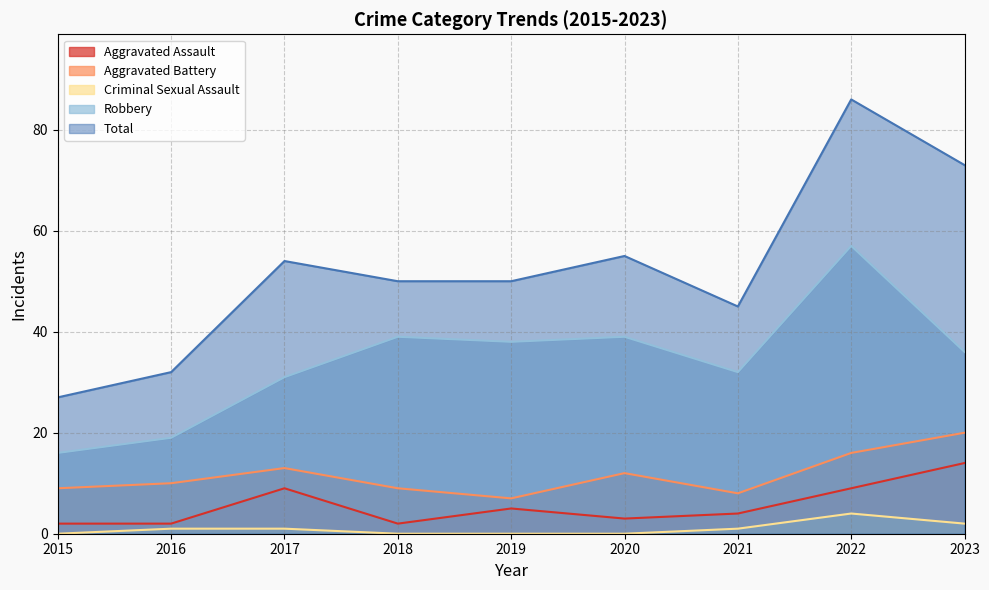

True or false: Criminal Sexual Assault and Total cross at least once.

False